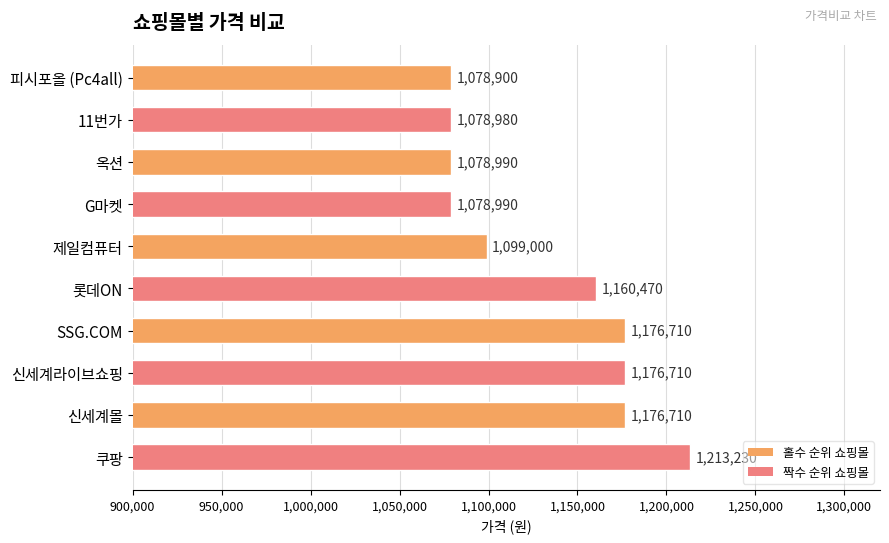

What is the greatest value displayed?

1213230